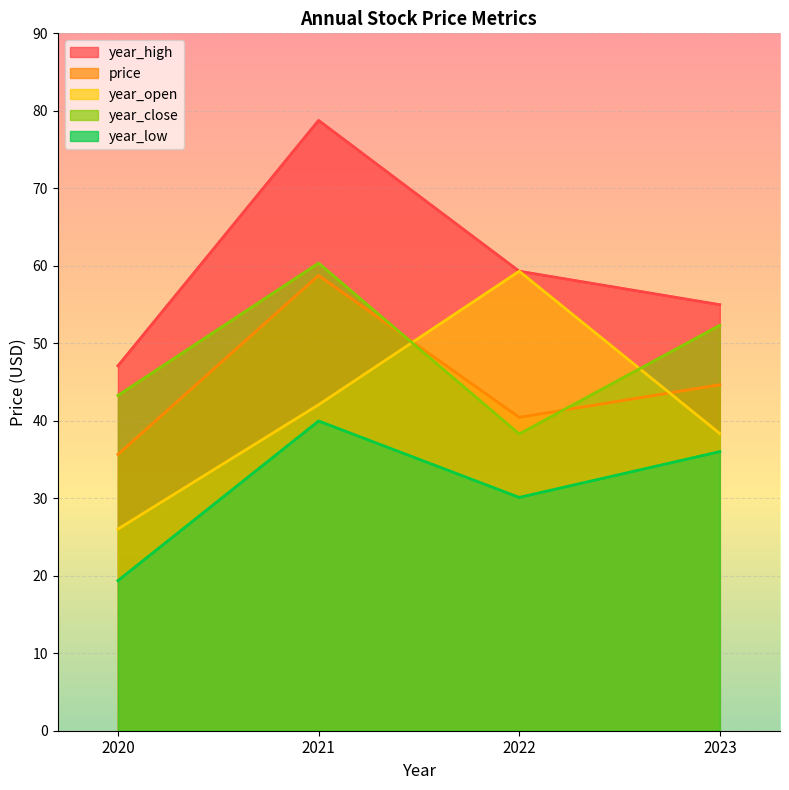

Rank the categories by year_open value from highest to lowest.

2022, 2021, 2023, 2020